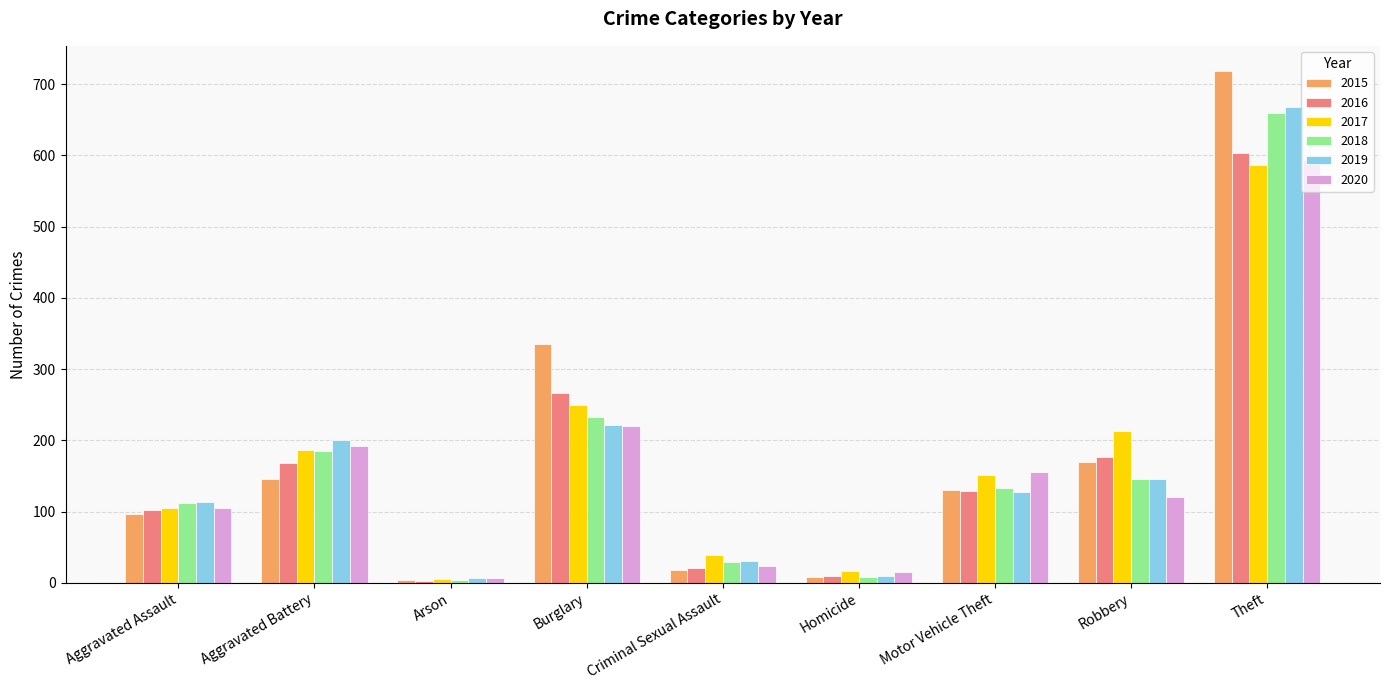

What position from the right is Motor Vehicle Theft?

3